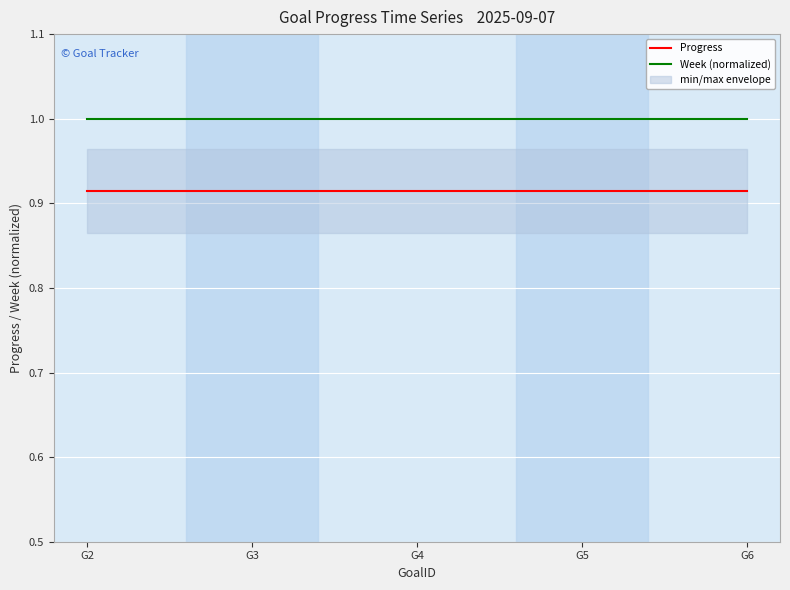

Read the Progress value at G4.

0.9